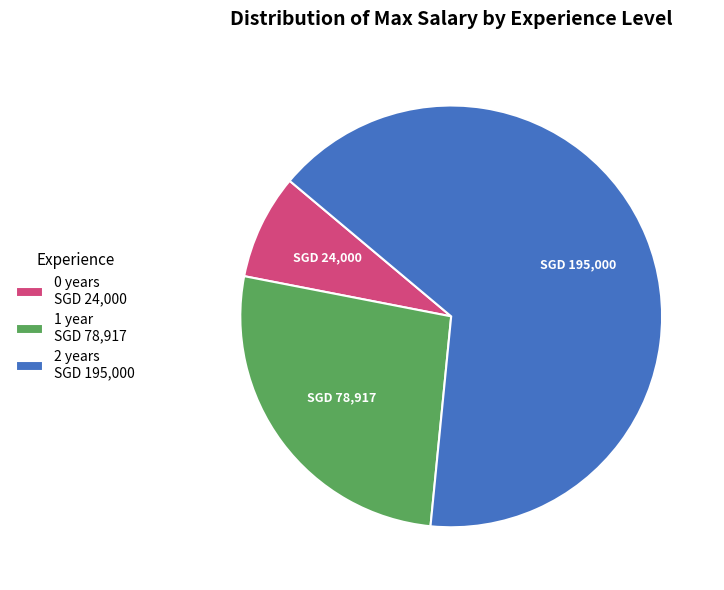

How many slices are in this pie chart?

3